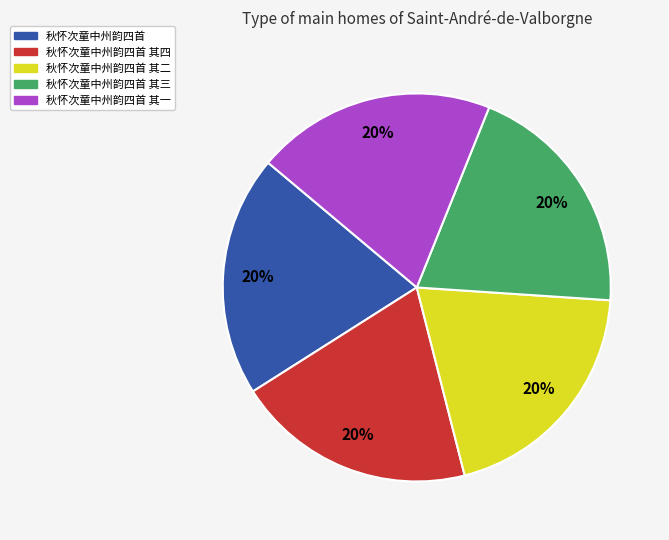

To the nearest percent, what is the average slice percentage?

20%